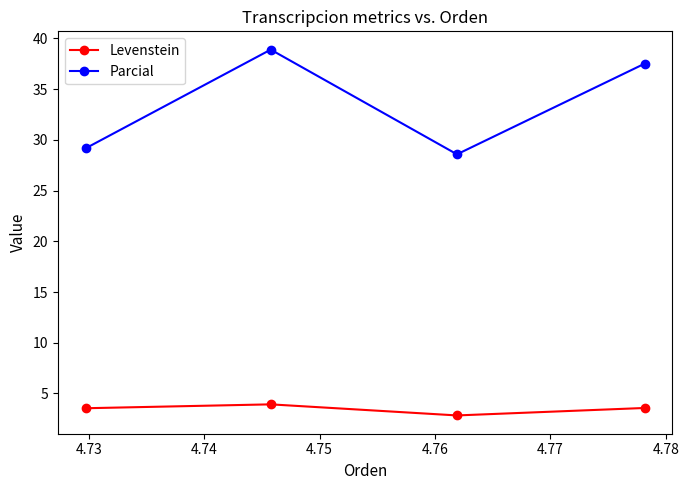

What is the minimum value for Parcial?

28.6